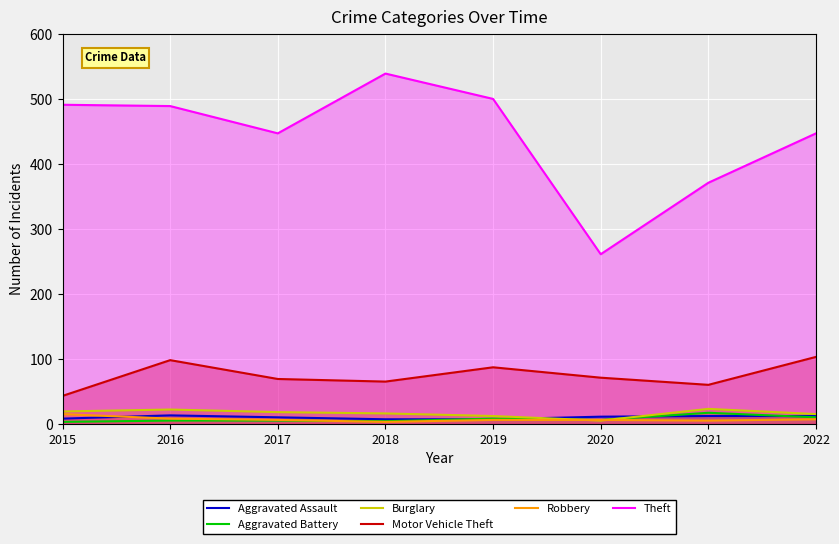

True or false: Motor Vehicle Theft and Robbery intersect in this chart.

False